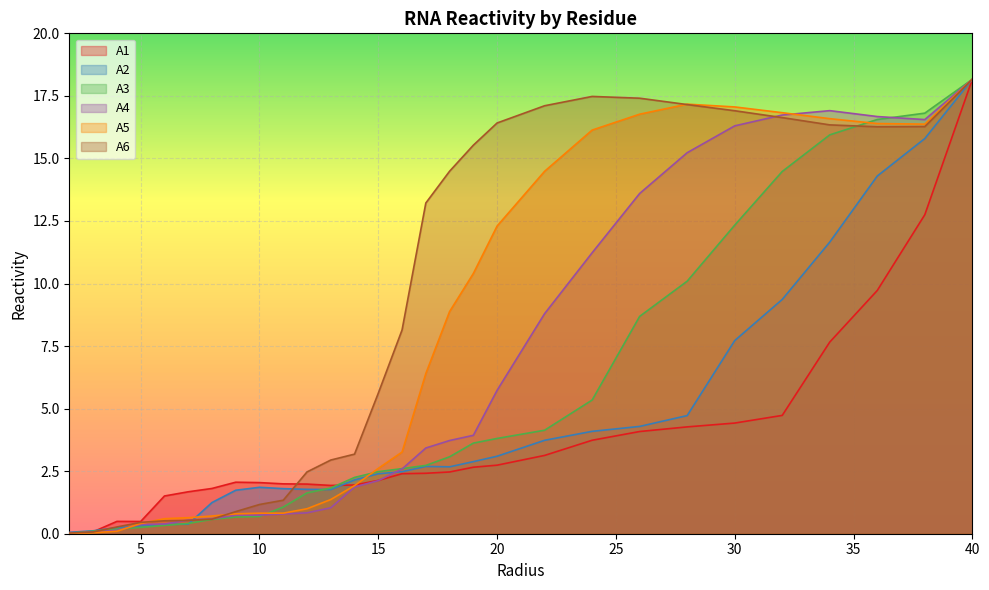

What are all the series names shown in the legend?

A1, A2, A3, A4, A5, A6